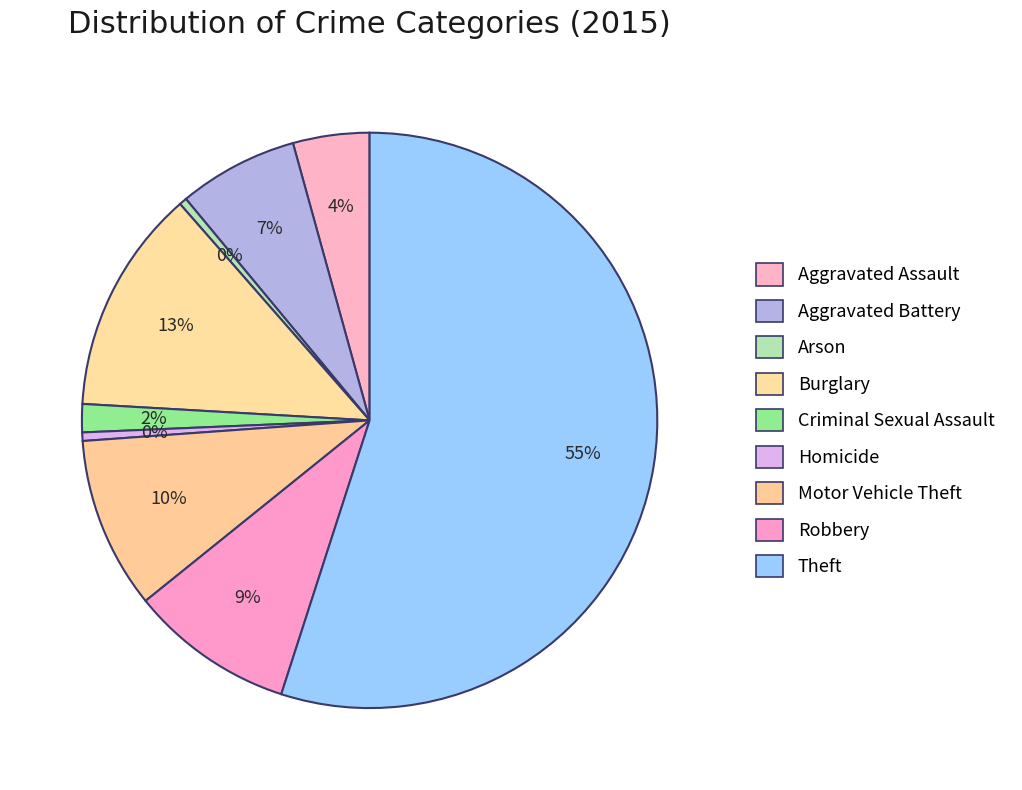

To the nearest percent, what is the average slice percentage?

11%